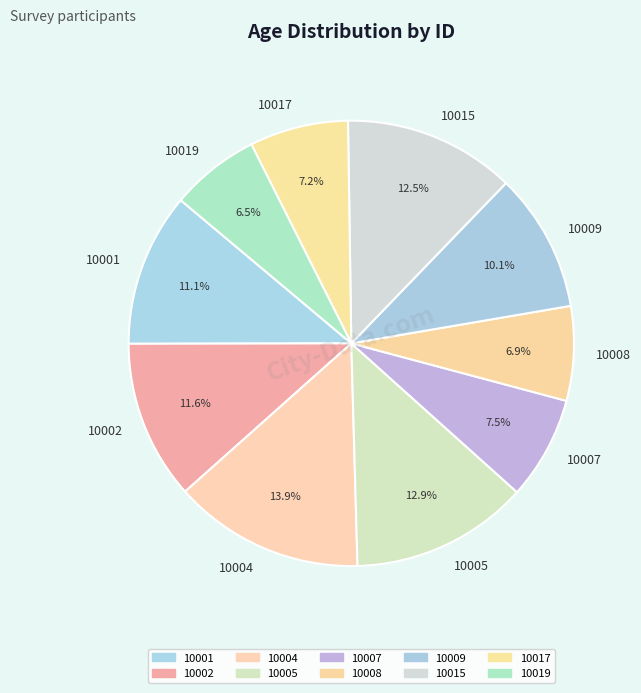

Count the number of slices in the pie.

10